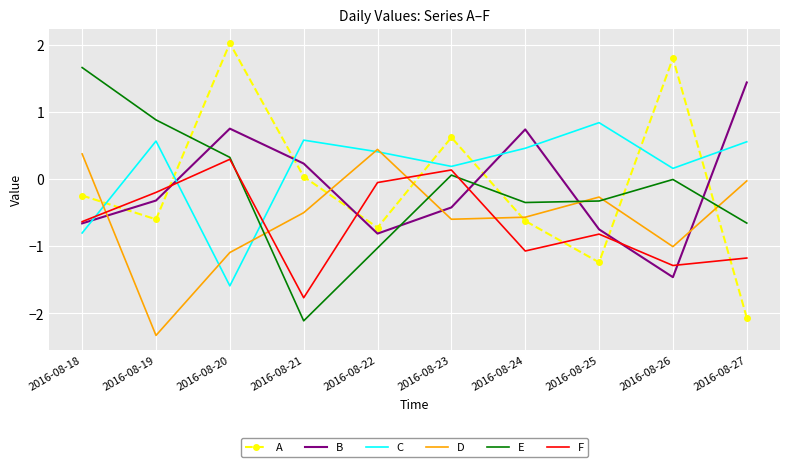

What is the sum of all F values?

-6.6